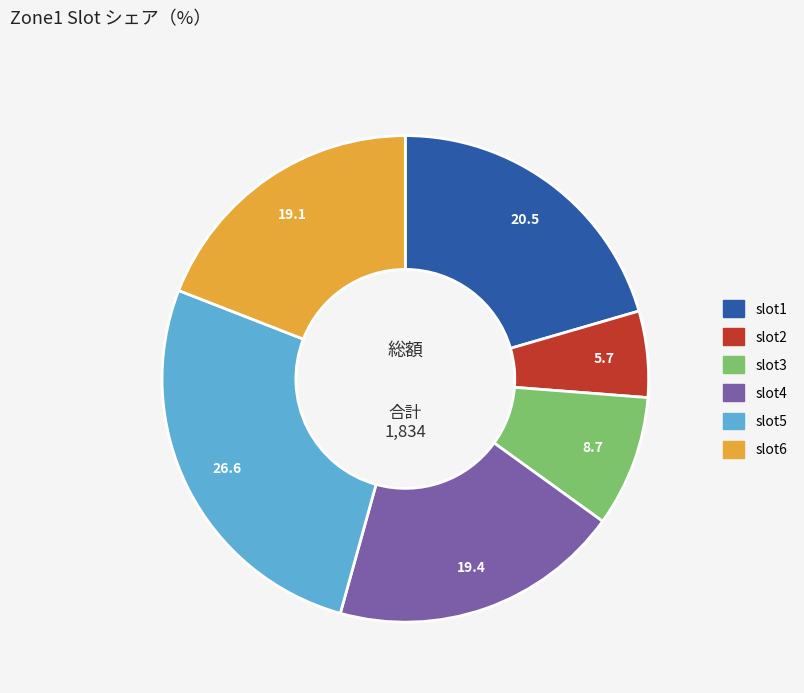

Combined, do slot6 and slot1 account for over 50%?

No